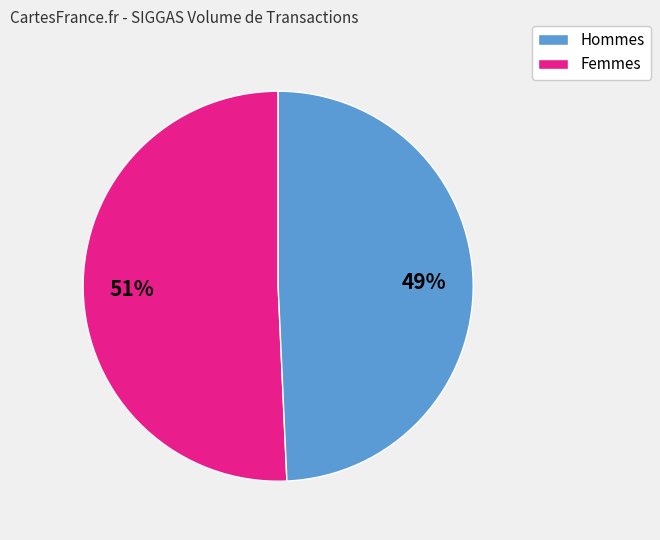

Is there any slice that represents more than half of the pie?

Yes